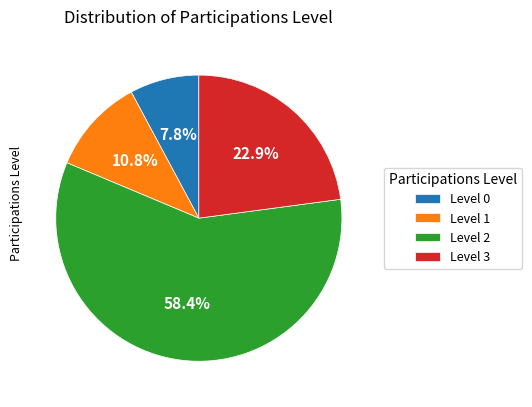

Which slice is the smallest?

Level 0